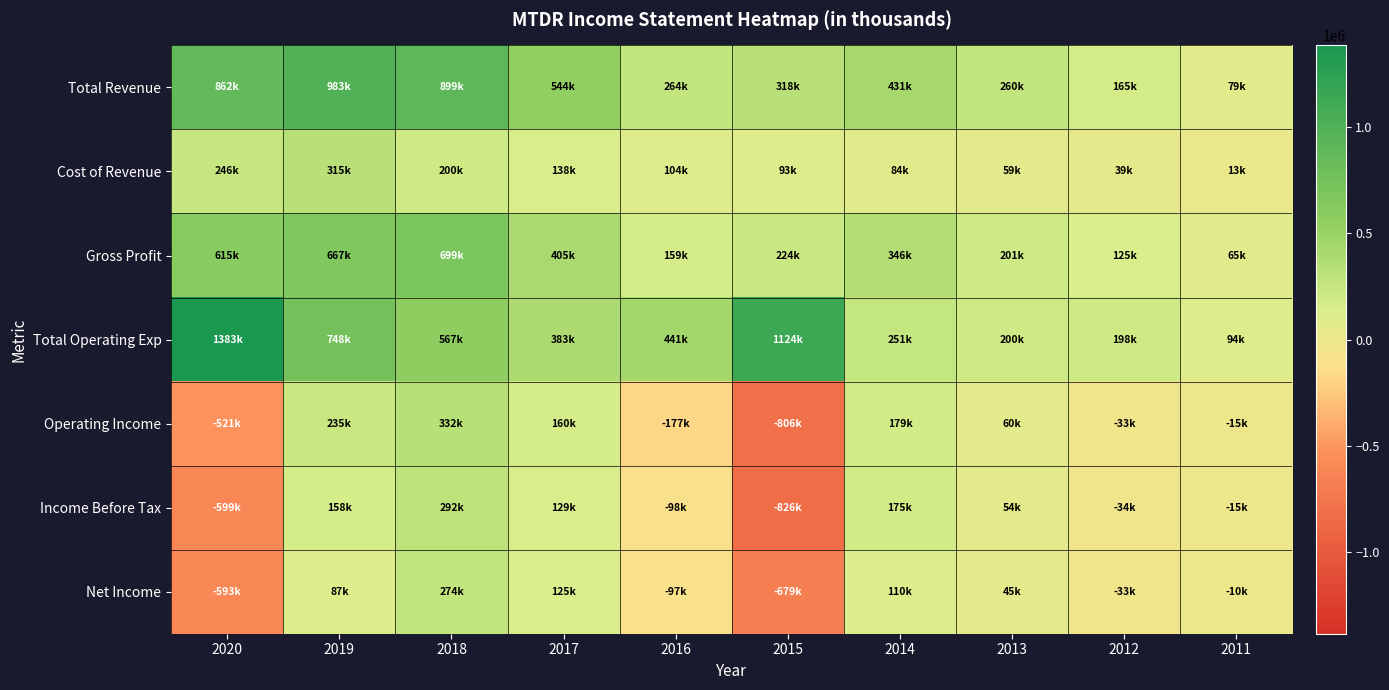

What is the spread (max minus min) of values at 2018?

699300